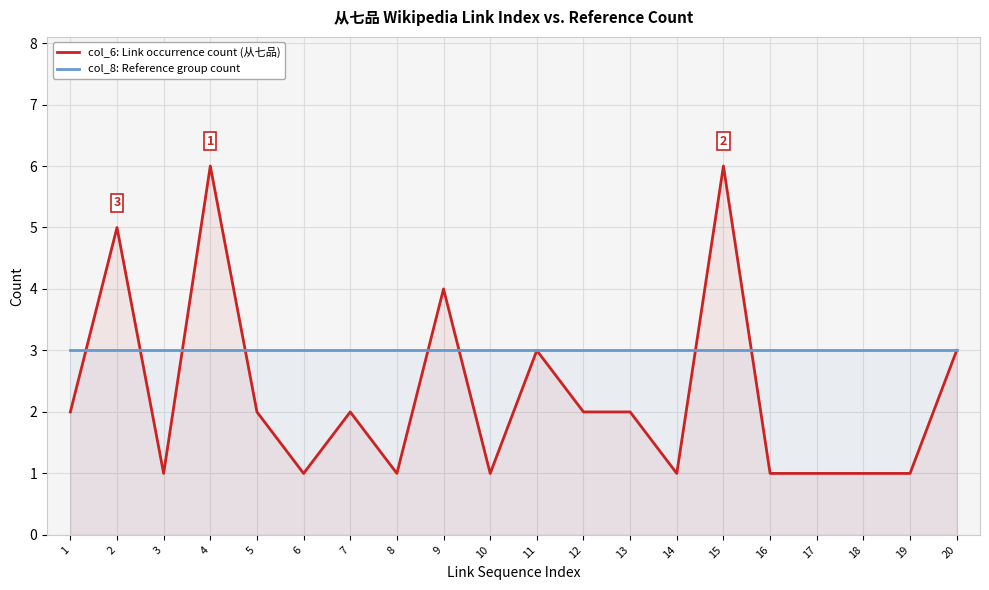

What value does the col_8: Reference group count series have at 4?

3